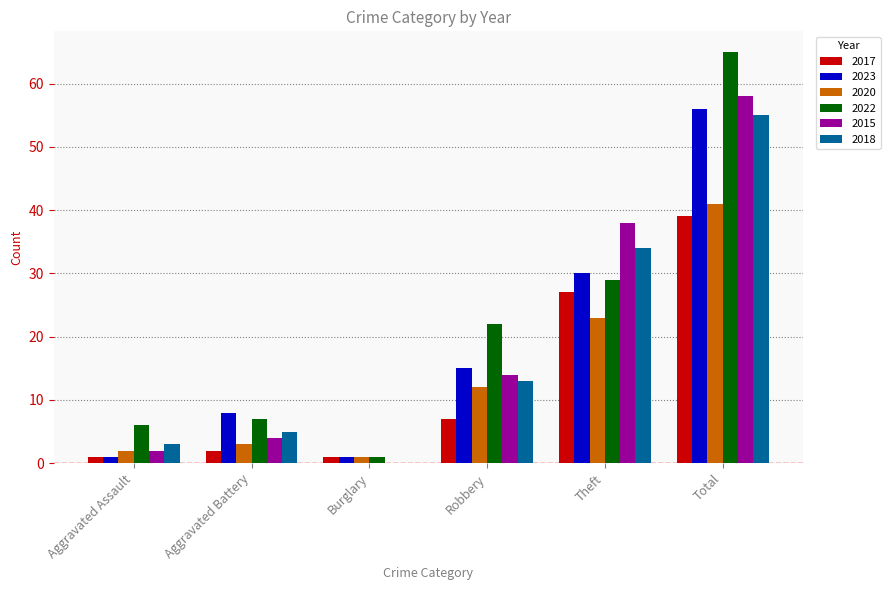

What is the sum of the 2020 values at Robbery and Burglary?

13